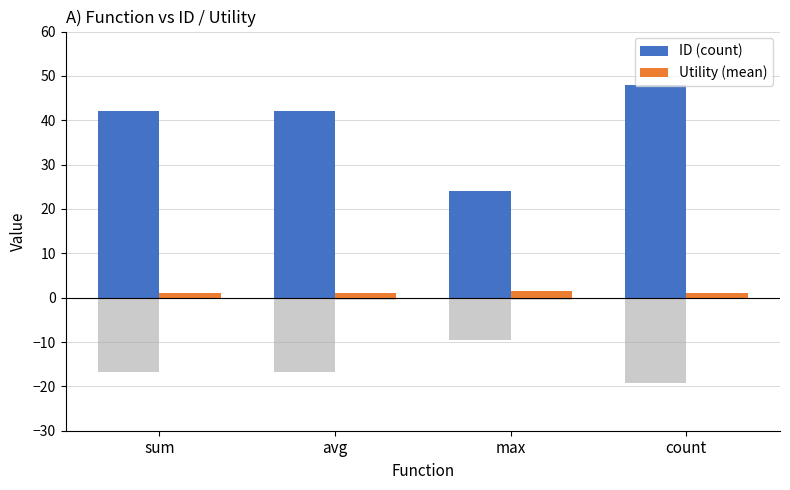

How many bars are there in each group?

2